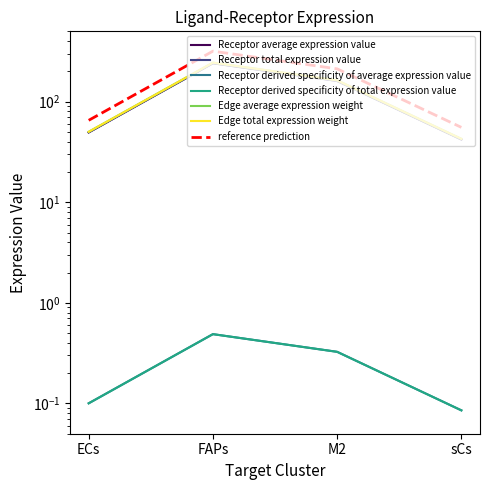

Which series has the largest range (max minus min)?

Edge average expression weight